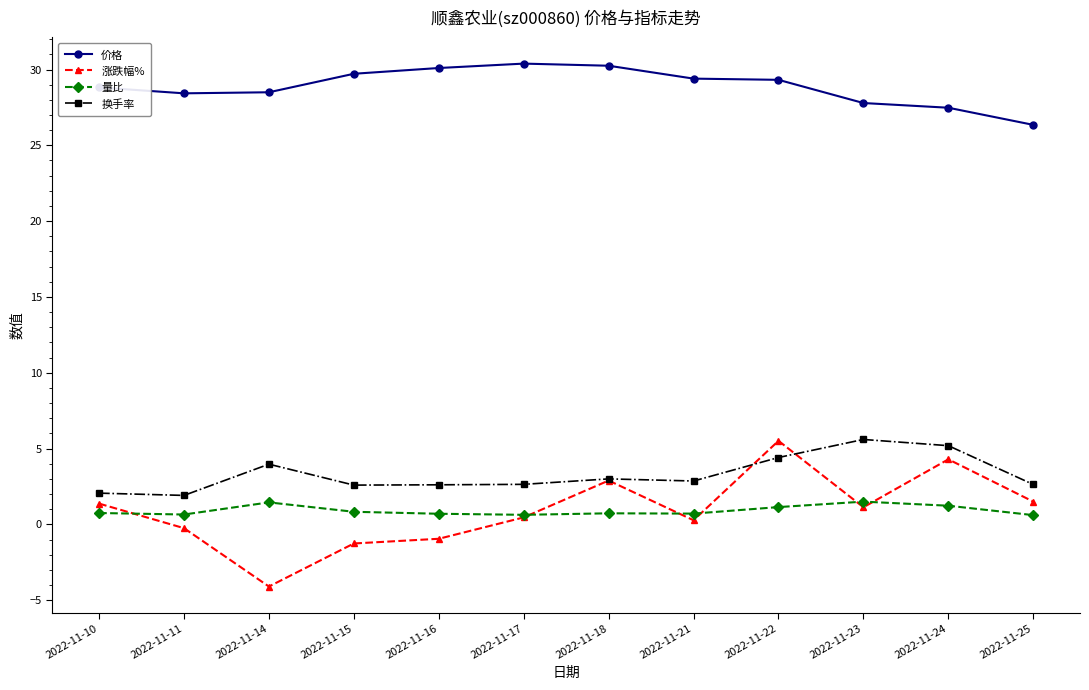

Rank the series at 2022-11-10 from lowest to highest value.

量比, 涨跌幅%, 换手率, 价格